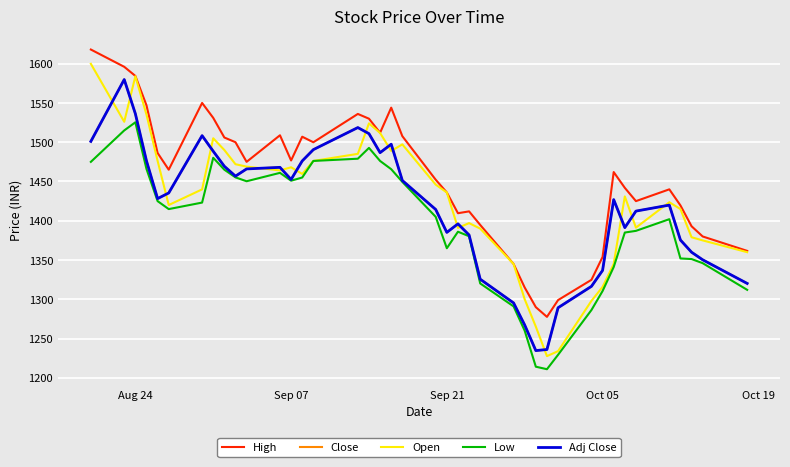

Does the chart display data point markers on the line(s)?

No